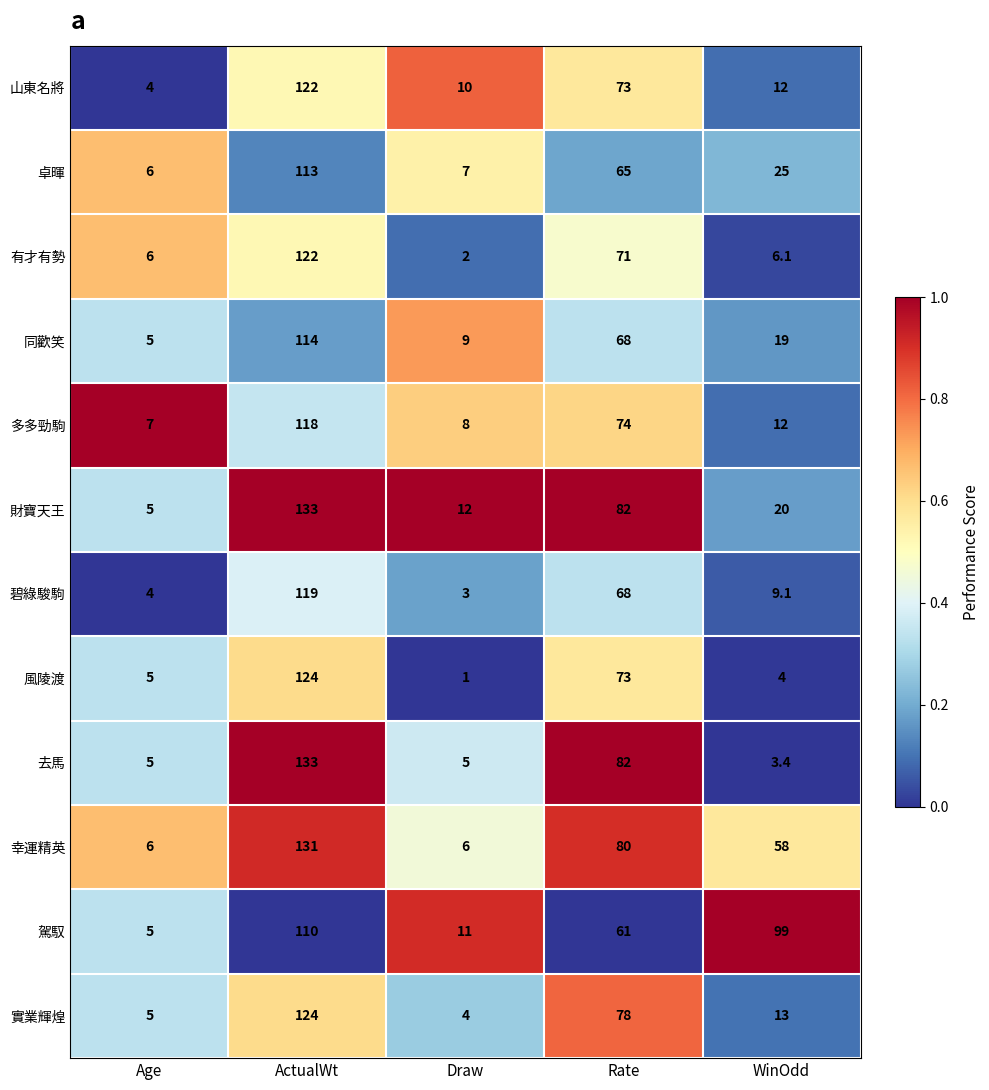

What is the greatest value displayed?

133.0